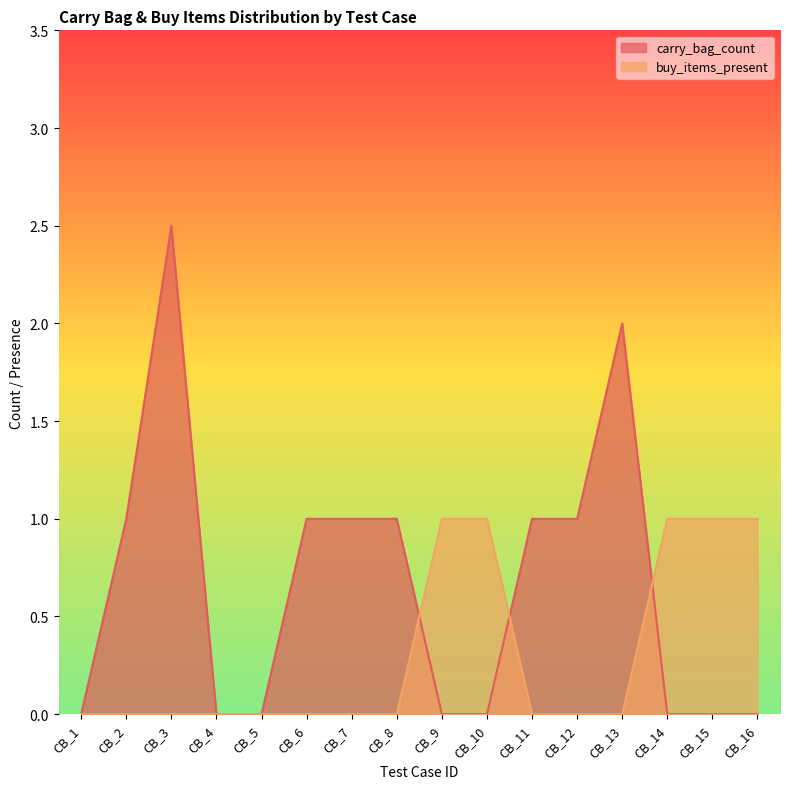

Rank the series by their maximum value, from lowest to highest.

buy_items_present, carry_bag_count